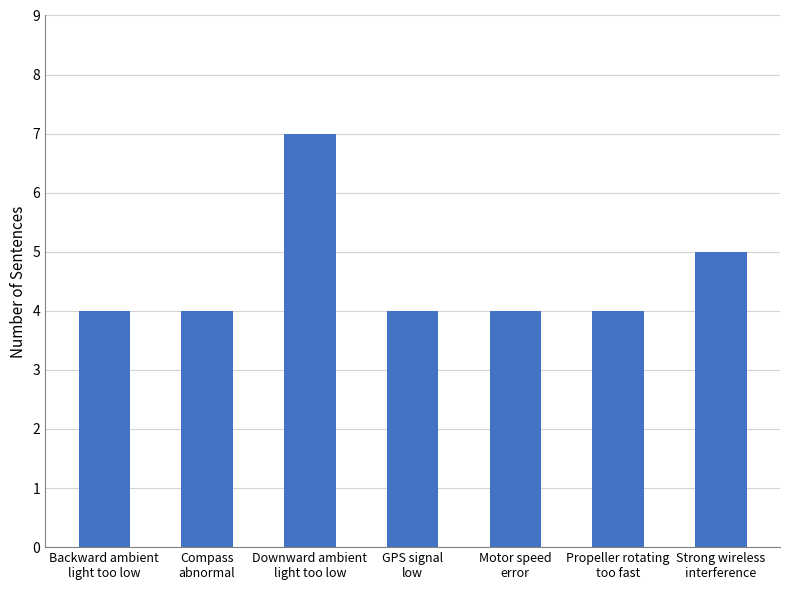

Approximately how many times larger is the value at Backward ambient
light too low compared to GPS signal
low?

1.0